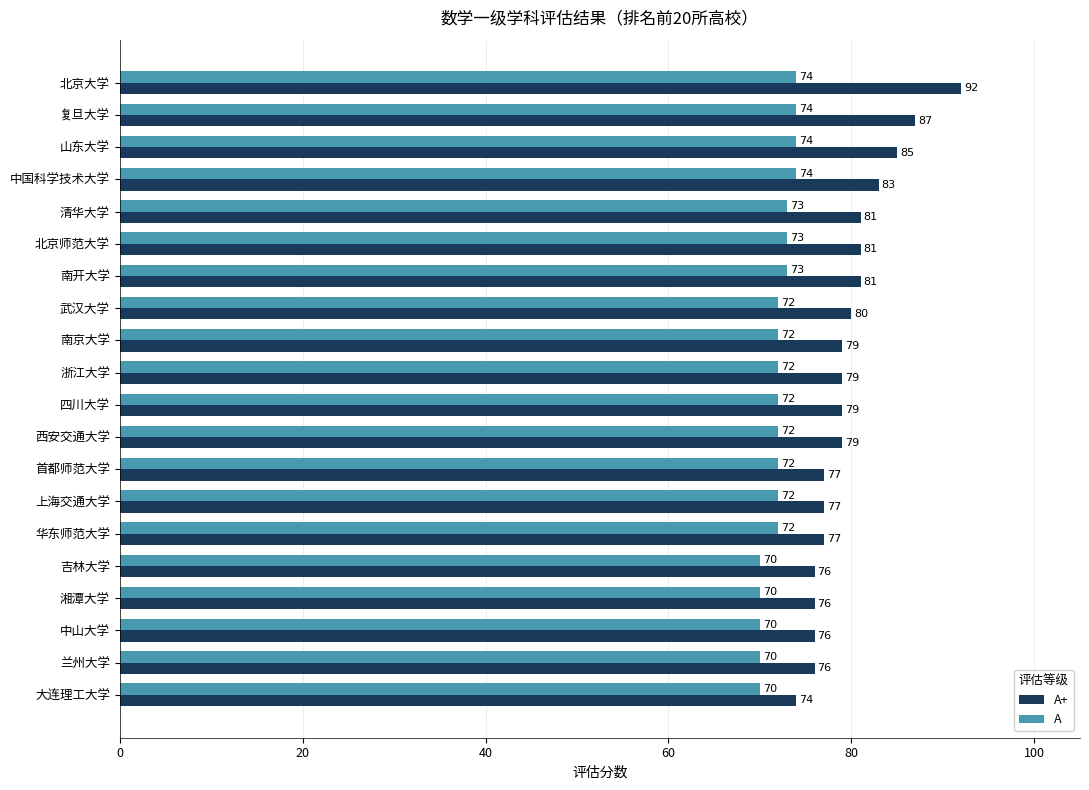

What are all the series names shown in the legend?

A+, A